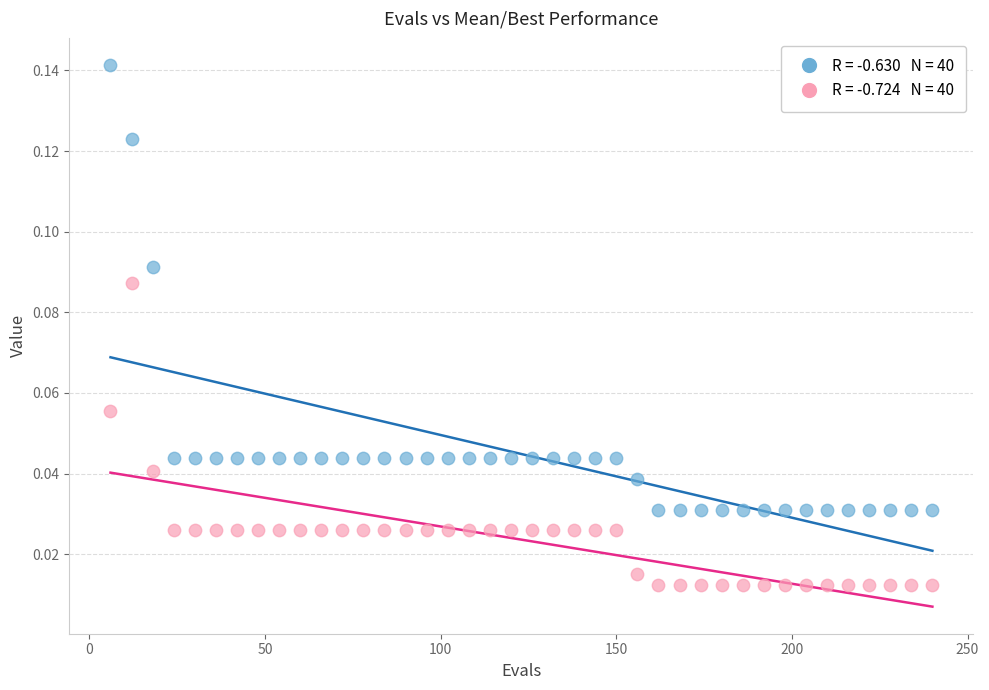

Across all data points, what is the range of X values (max minus min)?

234.0